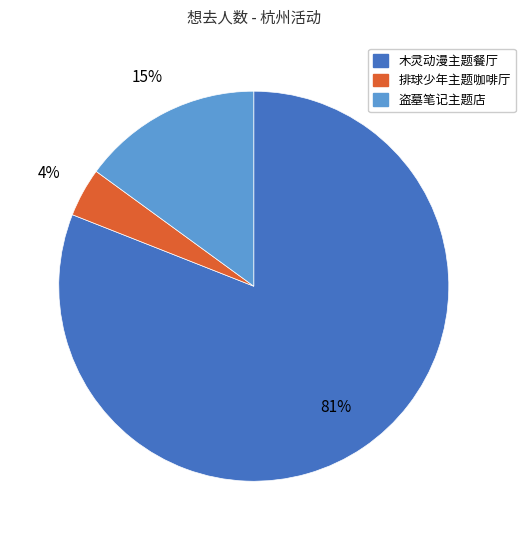

To the nearest percent, what is the difference between the largest and smallest slice percentages?

77%